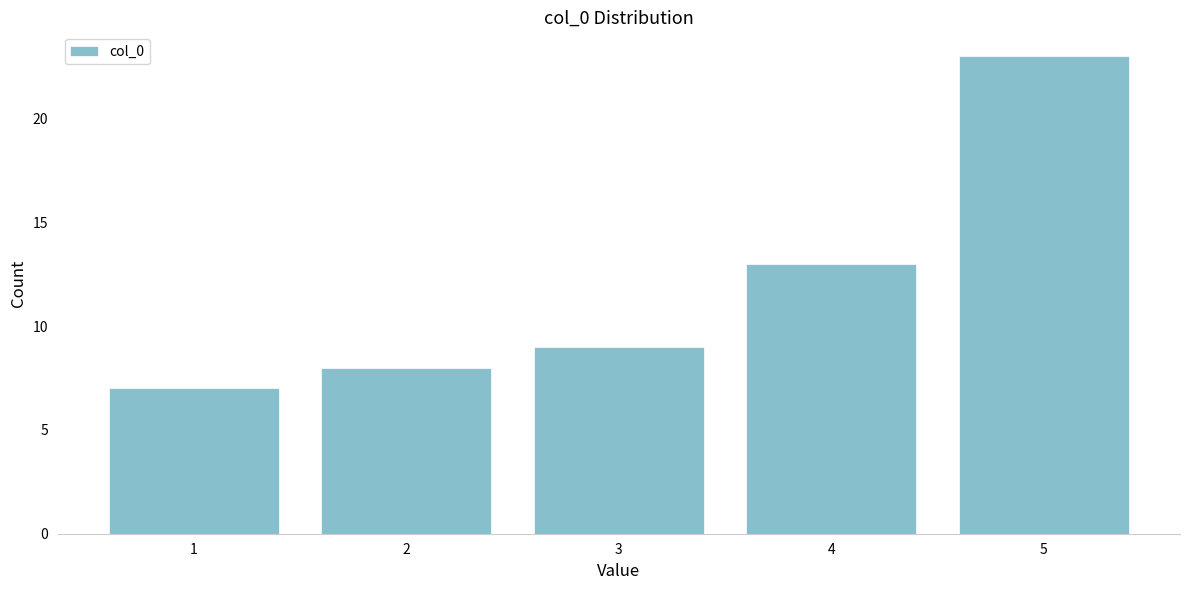

What is the height of the bar covering 1.5 to 2.5 on the x-axis? The values are not printed on the chart, so give them approximately, as read against the axis.

8